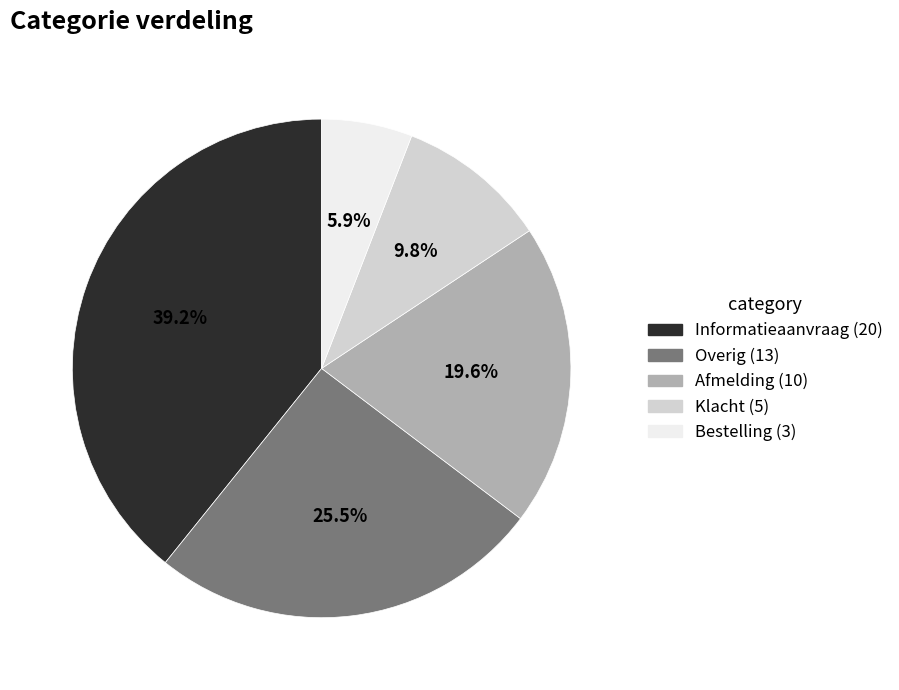

Between Informatieaanvraag and Klacht, which is larger?

Informatieaanvraag